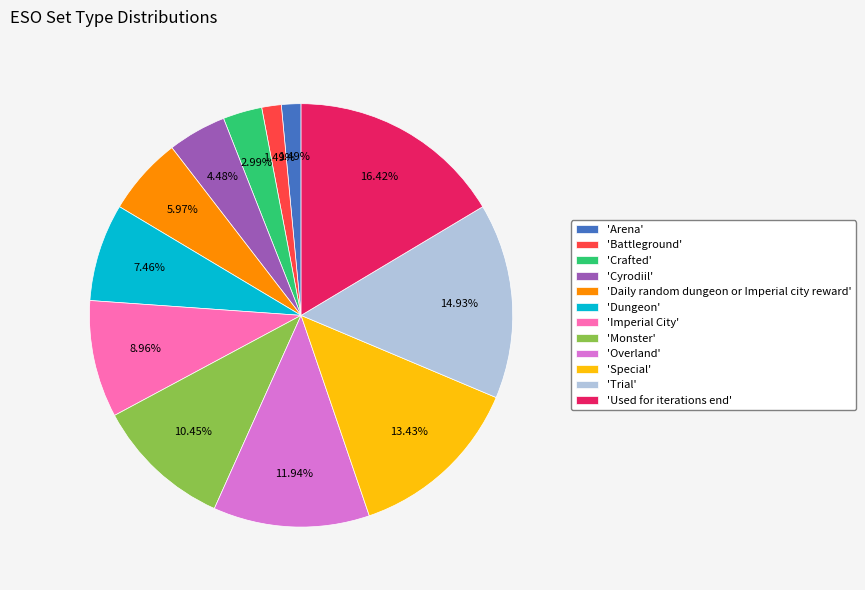

How many slices are in this pie chart?

12